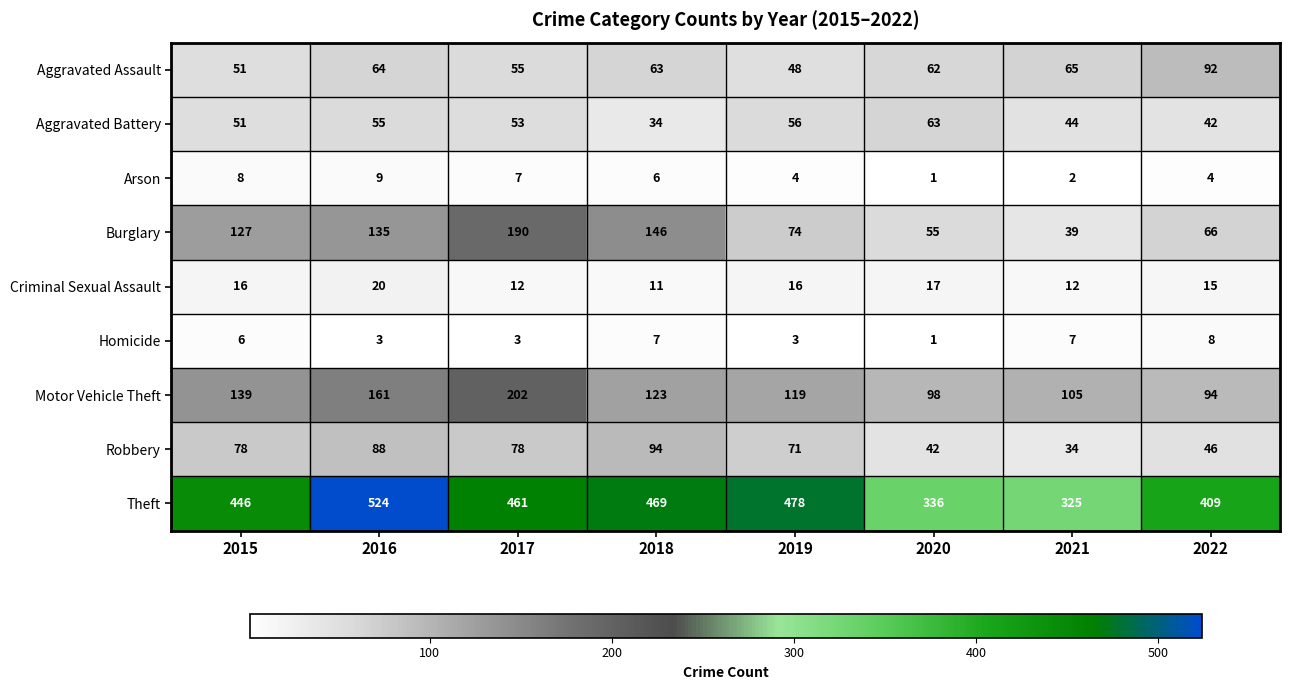

What is the difference between the highest and lowest values at 2016?

521